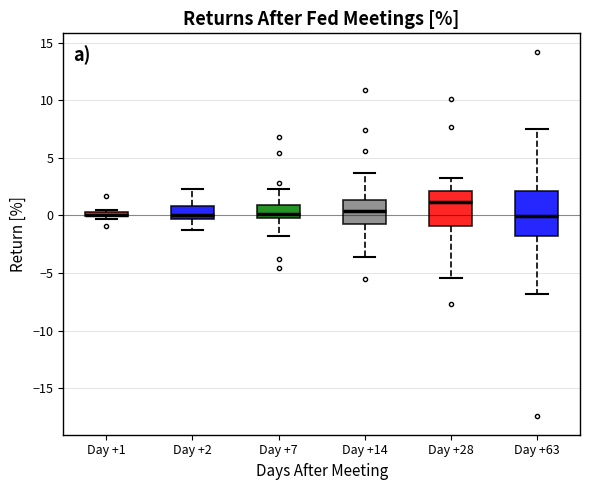

Where is the upper edge of the box for Day +2 on the y-axis? The values are not printed on the chart, so give them approximately, as read against the axis.

1.0